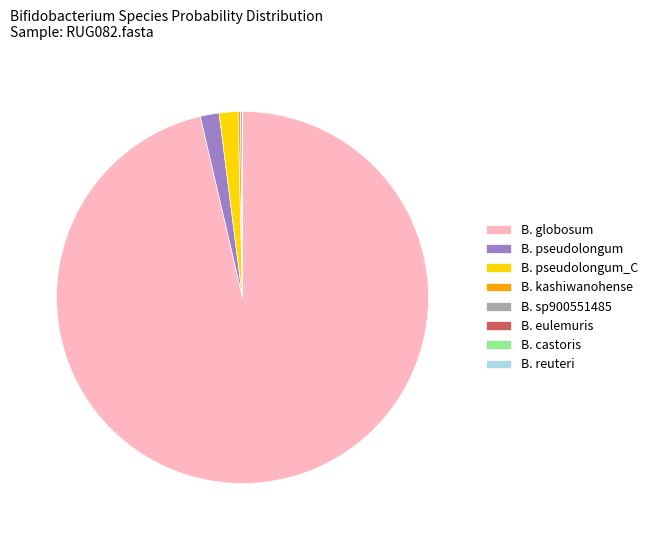

What is the largest slice in the pie chart?

B. globosum